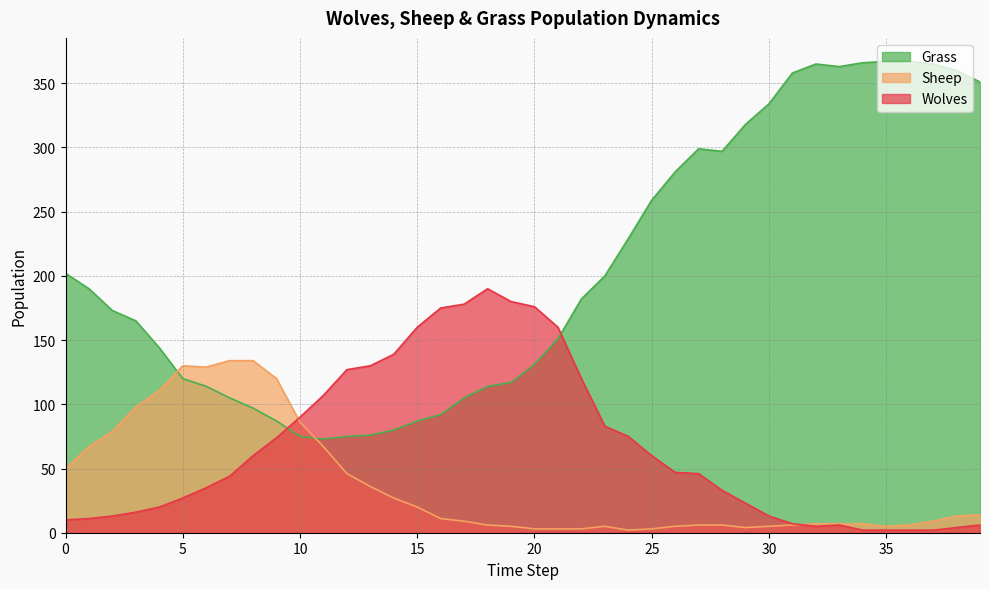

What is the value of the Grass point at the 2nd from the left?

190